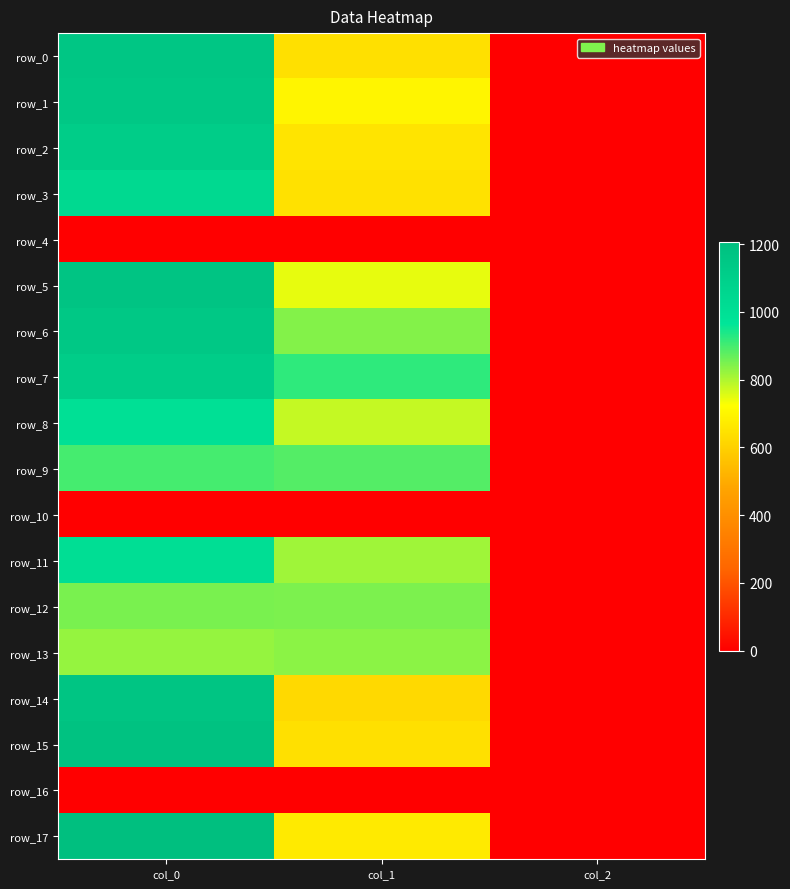

The row_2 series shows 2.0 at col_2. True or false?

True